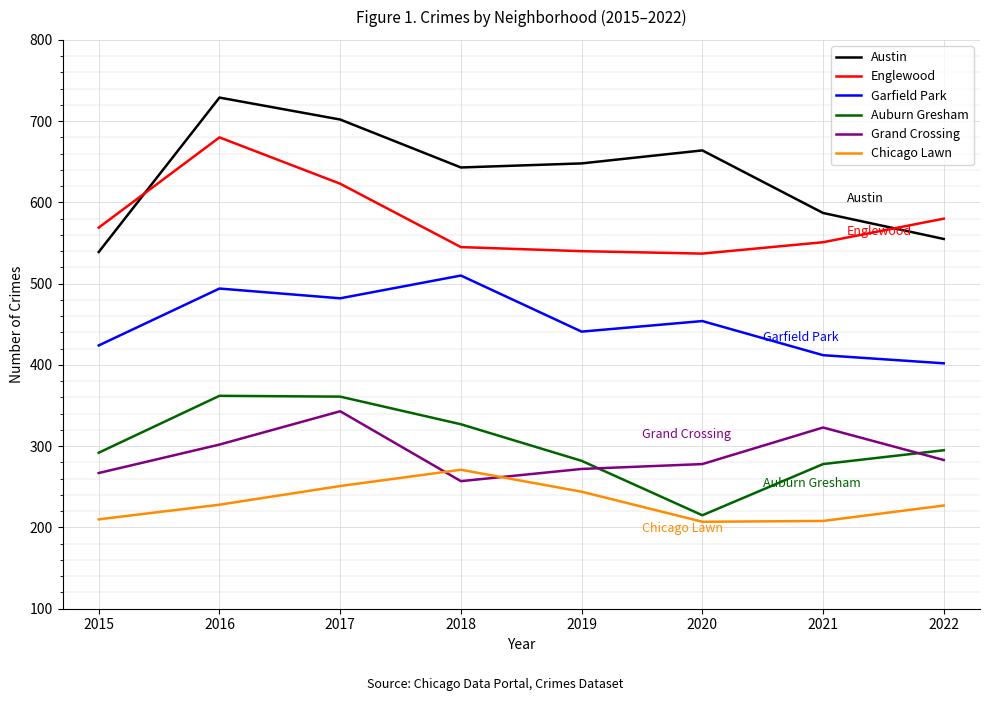

True or false: Chicago Lawn has more than 0 points higher than both neighbors.

True